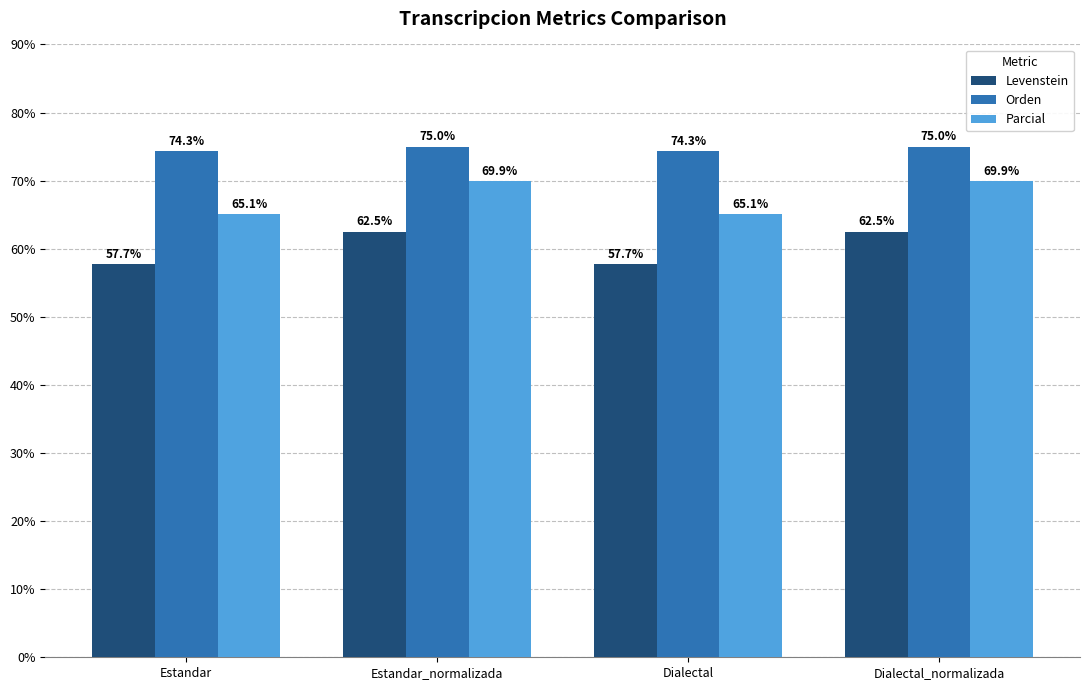

What is the label of the 1st bar from the right?

Dialectal_normalizada